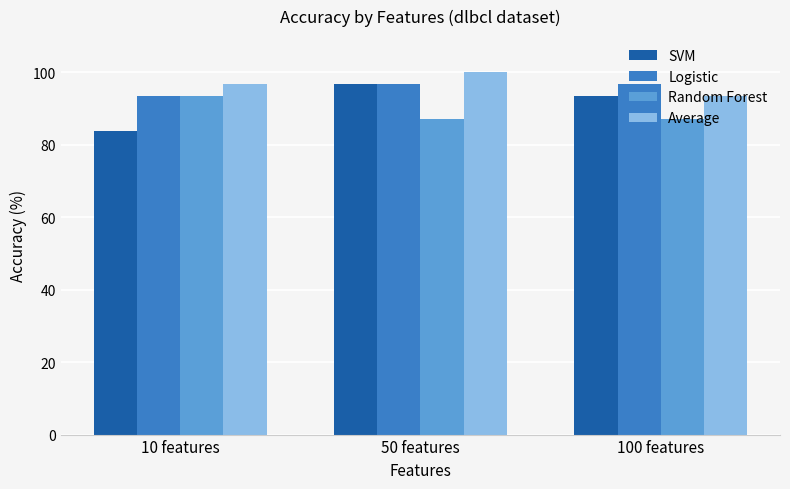

What is the maximum value for Average?

100.0